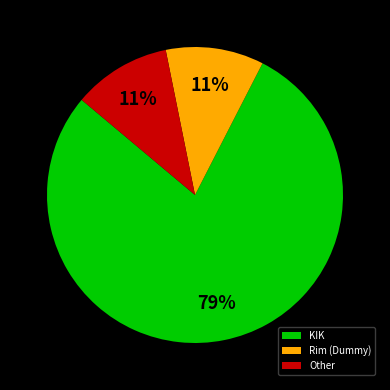

Combined, do Other and Rim (Dummy) account for over 50%?

No